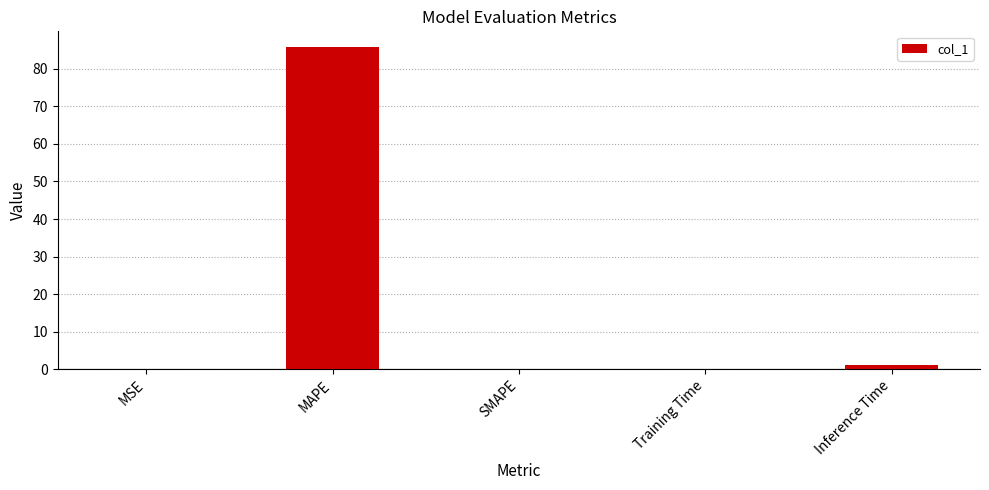

Count the number of categories in the chart.

5